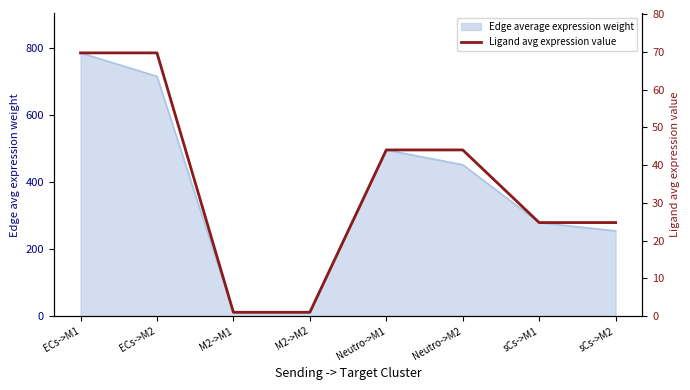

What position from the left is ECs->M1?

1